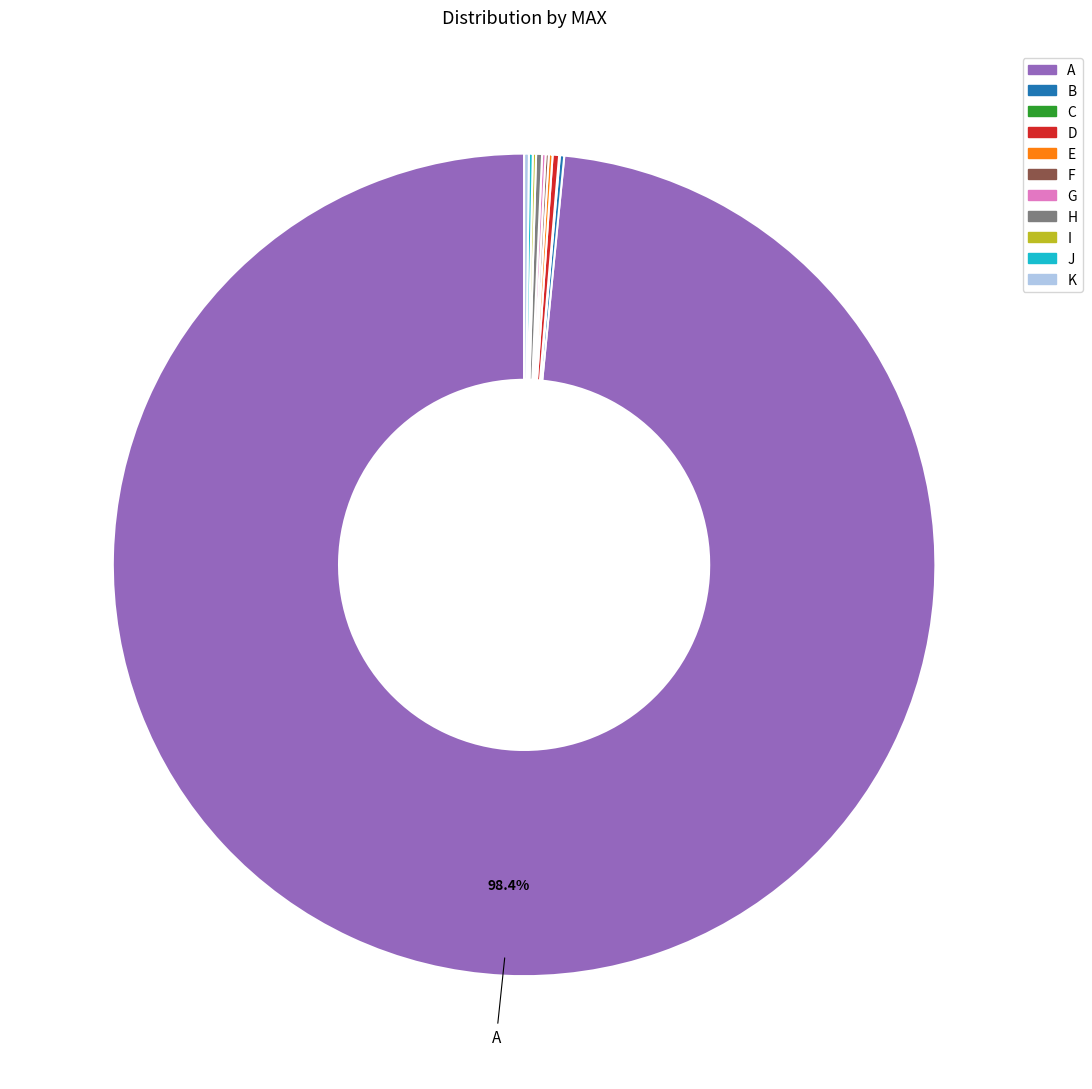

Which slice represents more than half of the pie?

A